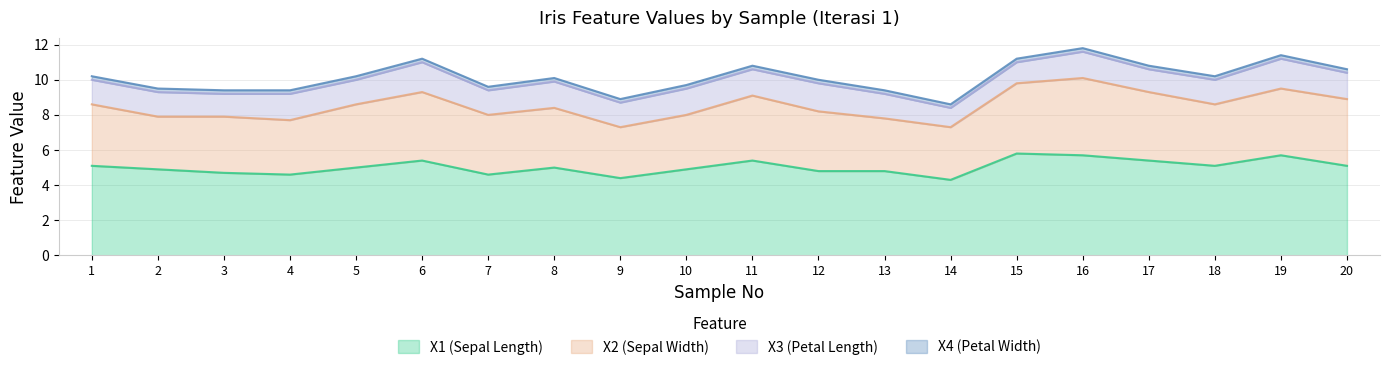

Reading left to right, what are all the values shown in this chart?

X1 (Sepal Length): 1=5.1	2=4.9	3=4.7	4=4.6	5=5.0	6=5.4	7=4.6	8=5.0	9=4.4	10=4.9	11=5.4	12=4.8	13=4.8	14=4.3	15=5.8	16=5.7	17=5.4	18=5.1	19=5.7	20=5.1
X2 (Sepal Width): 1=3.5	2=3.0	3=3.2	4=3.1	5=3.6	6=3.9	7=3.4	8=3.4	9=2.9	10=3.1	11=3.7	12=3.4	13=3.0	14=3.0	15=4.0	16=4.4	17=3.9	18=3.5	19=3.8	20=3.8
X3 (Petal Length): 1=1.4	2=1.4	3=1.3	4=1.5	5=1.4	6=1.7	7=1.4	8=1.5	9=1.4	10=1.5	11=1.5	12=1.6	13=1.4	14=1.1	15=1.2	16=1.5	17=1.3	18=1.4	19=1.7	20=1.5
X4 (Petal Width): 1=0.2	2=0.2	3=0.2	4=0.2	5=0.2	6=0.2	7=0.2	8=0.2	9=0.2	10=0.2	11=0.2	12=0.2	13=0.2	14=0.2	15=0.2	16=0.2	17=0.2	18=0.2	19=0.2	20=0.2